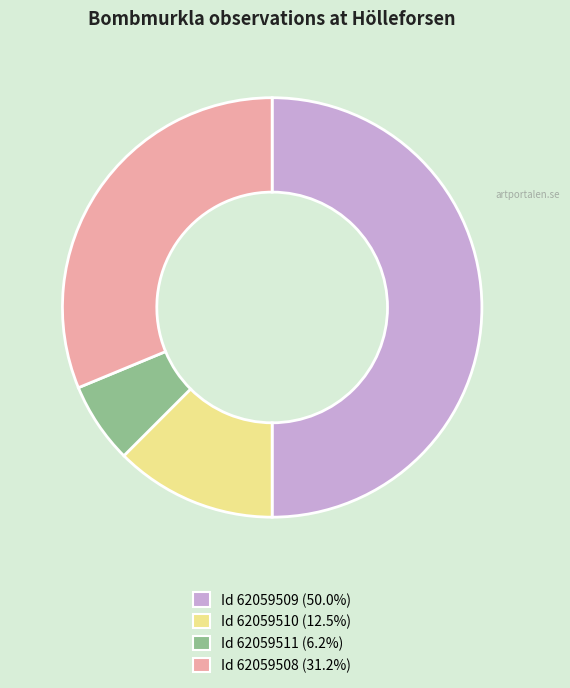

How many segments does this pie chart have?

4